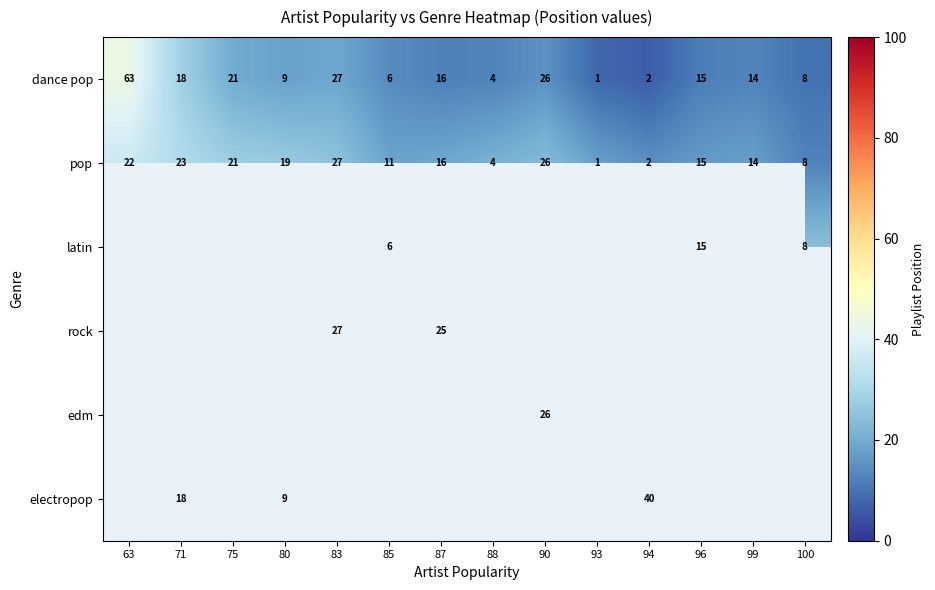

The value of pop at 80 is 44.2. True or false?

False